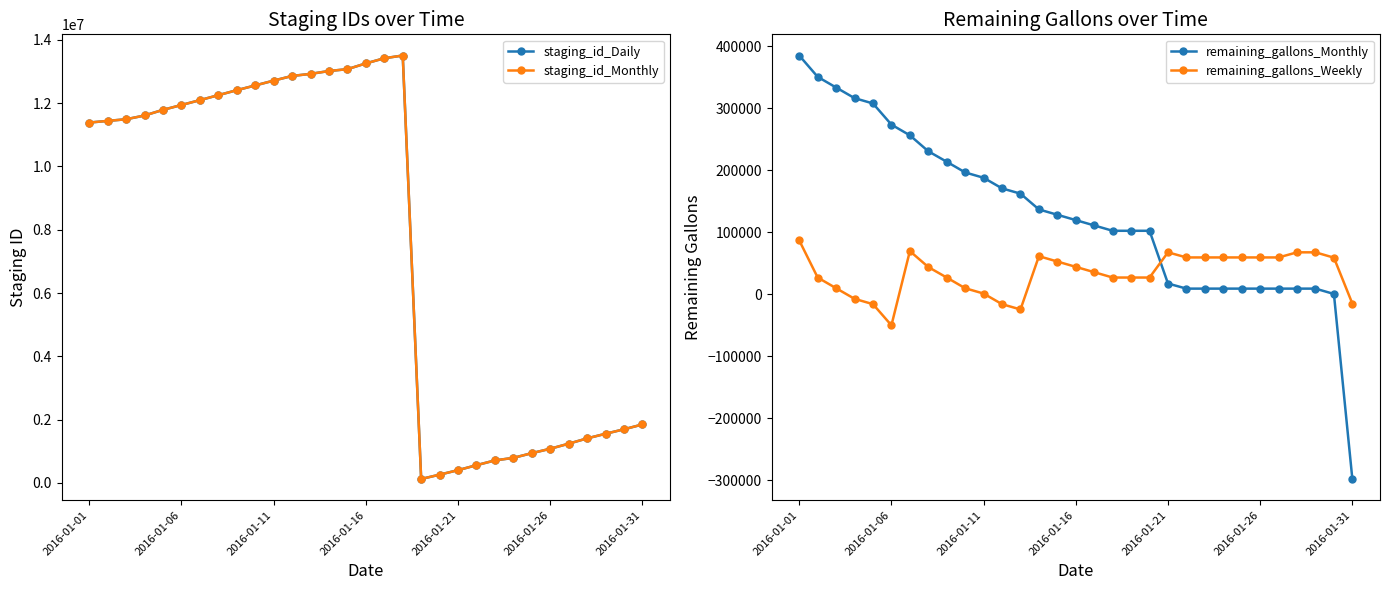

True or false: remaining_gallons_Monthly has more than 2 points higher than both neighbors.

False